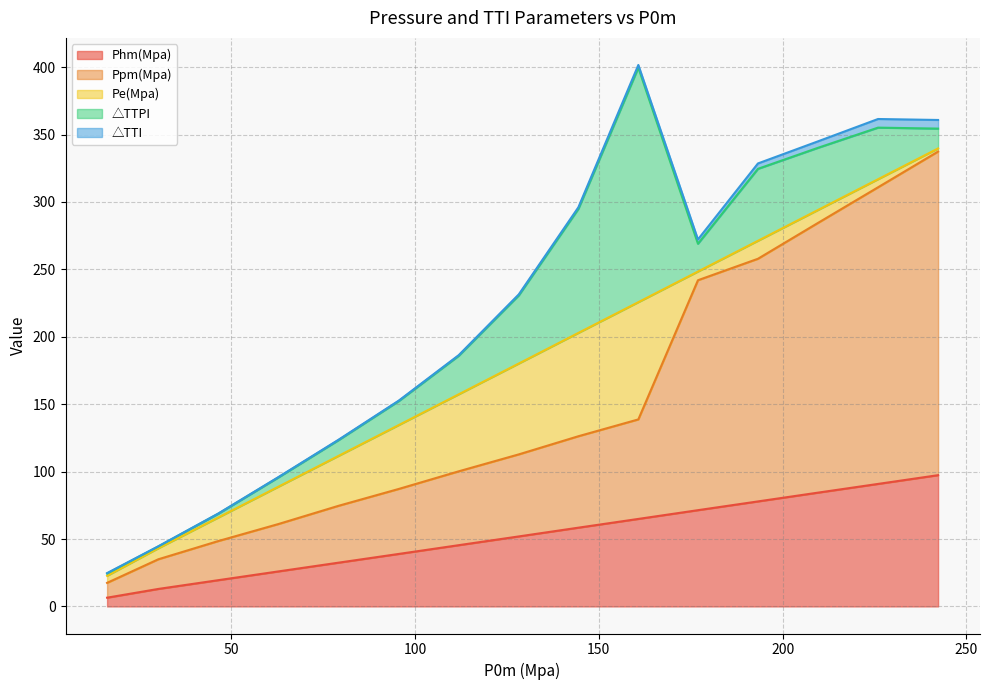

Is the value of Phm(Mpa) at 30.18 greater than the value of Ppm(Mpa) at 46.48?

No